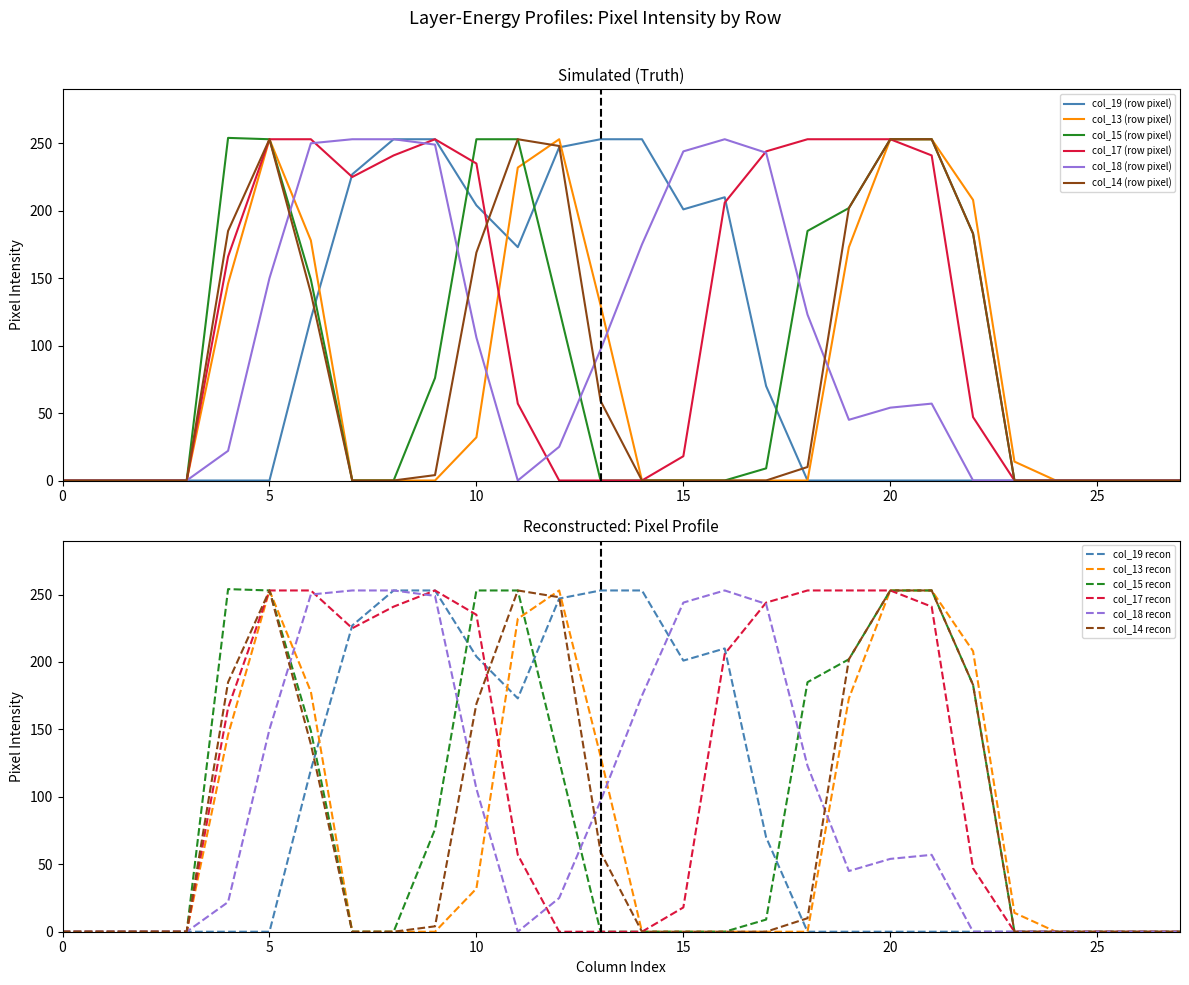

How many intersections are there between col_19 and col_18?

1